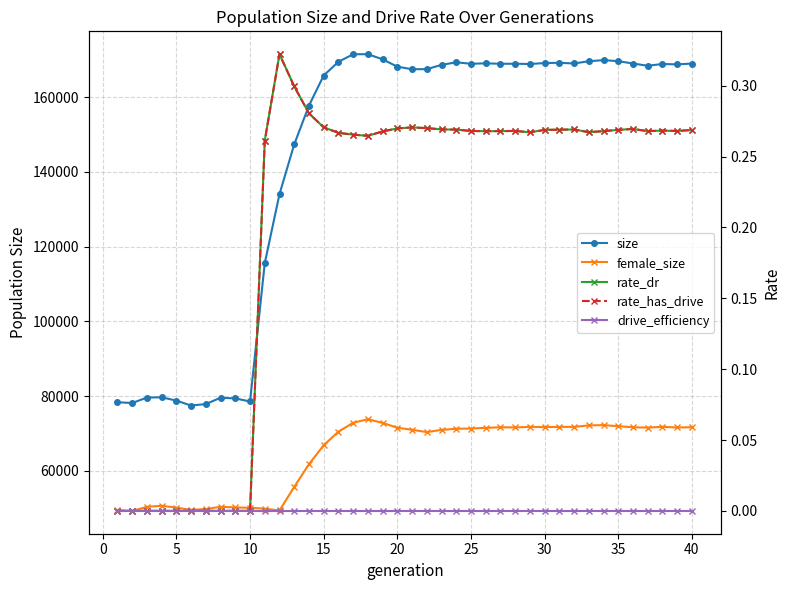

Is this an area chart (filled region under the line)?

No